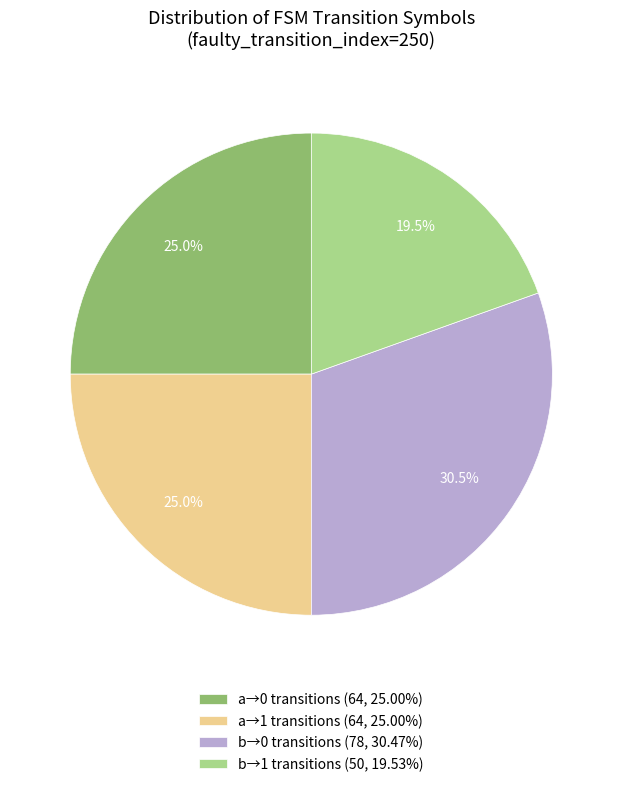

Combined, what portion of the pie is b→1 transitions (50, 19.53%) and b→0 transitions (78, 30.47%)?

50.0%